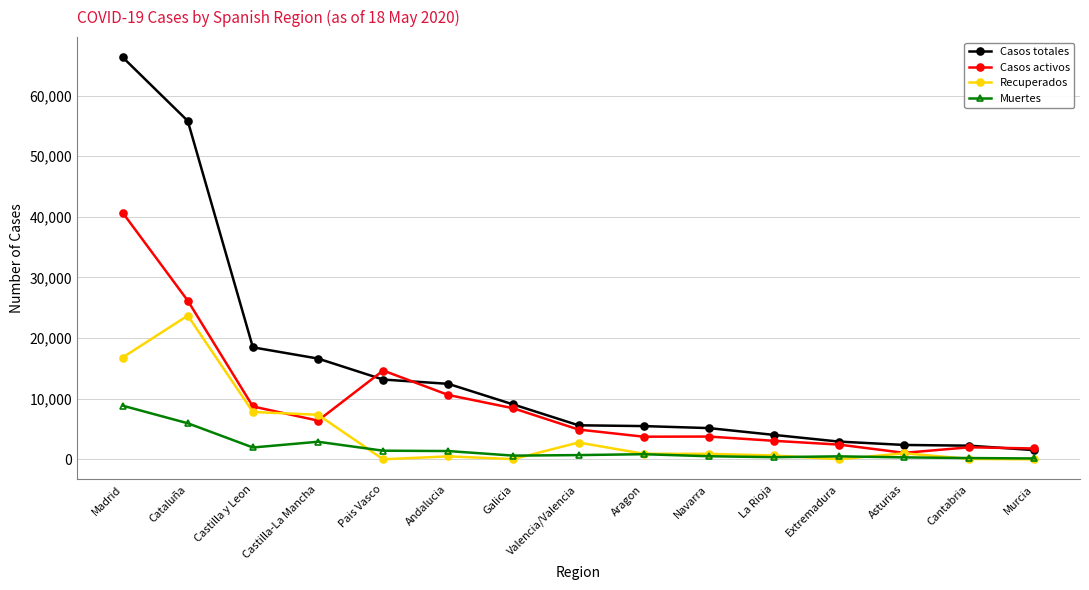

At which category does Casos activos reach its first local peak?

Pais Vasco